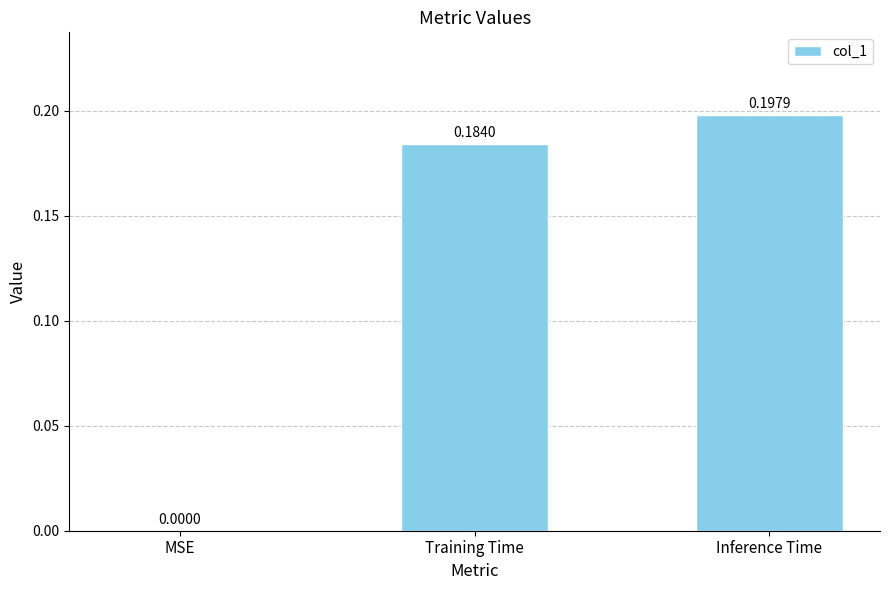

Is it true that the value at Inference Time is 0.3?

False